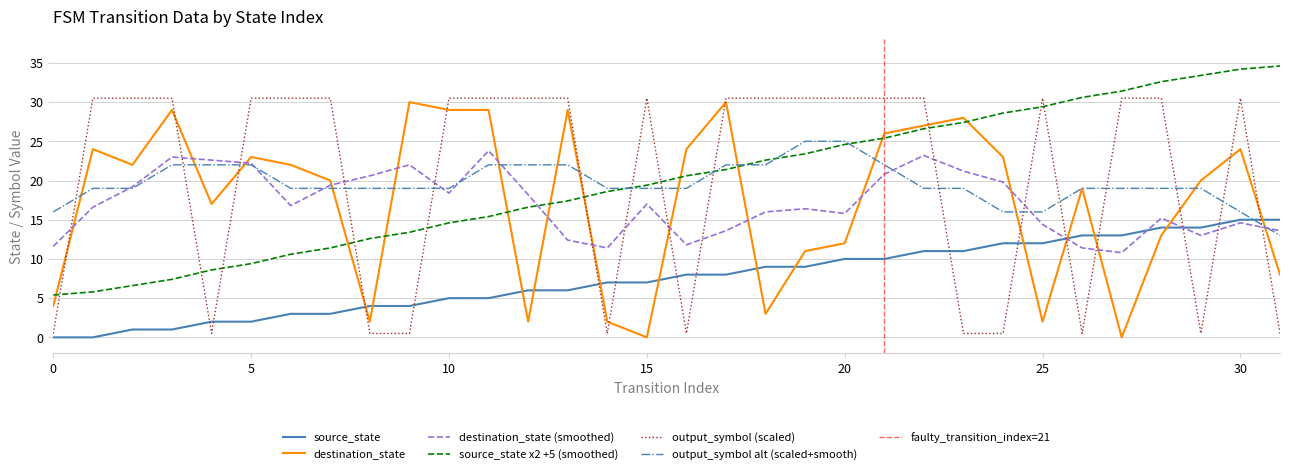

List the series in order of their overall mean, highest first.

output_symbol, destination_state, source_state